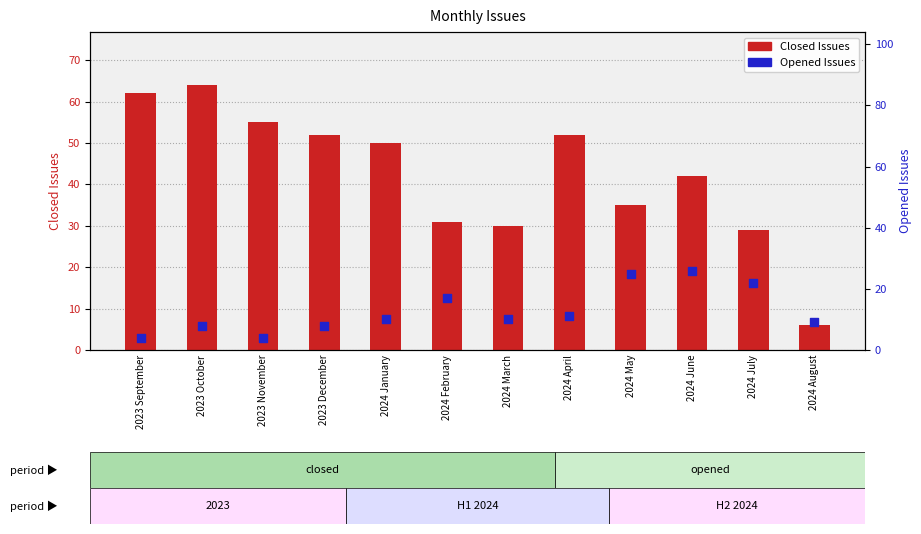

At which category is the sum across all series the highest?

2023 October